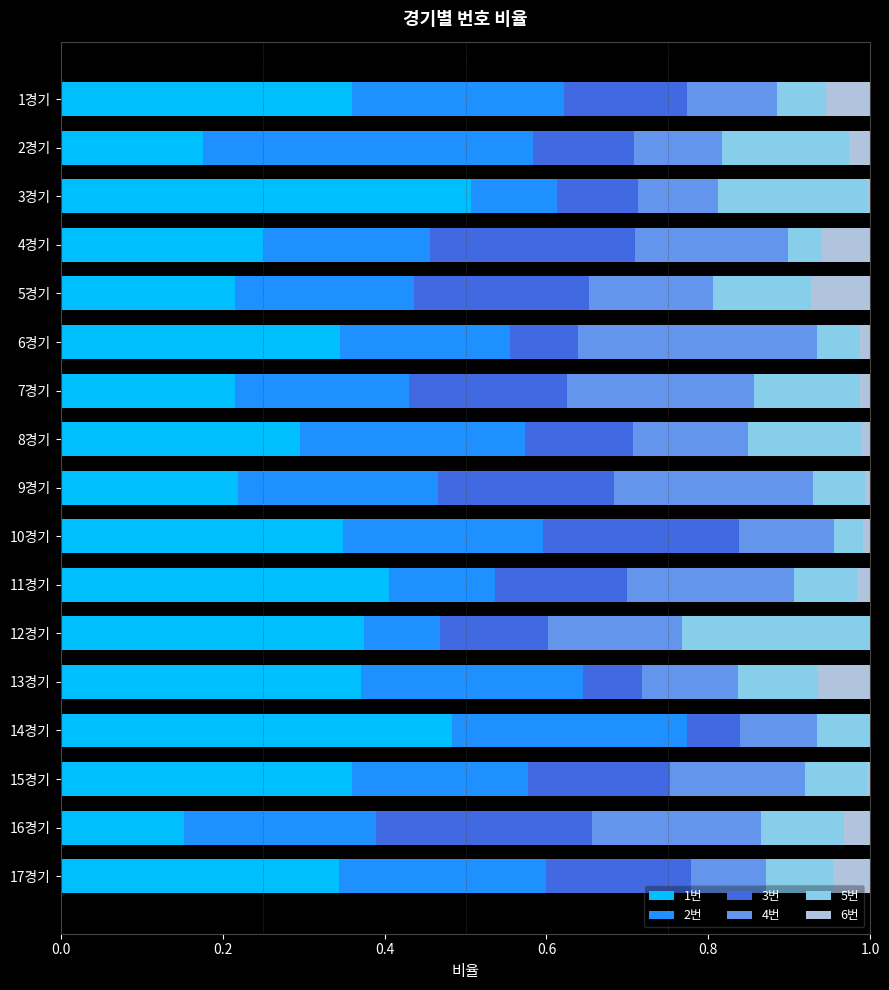

Which category has the highest value in the 1번 series?

3경기